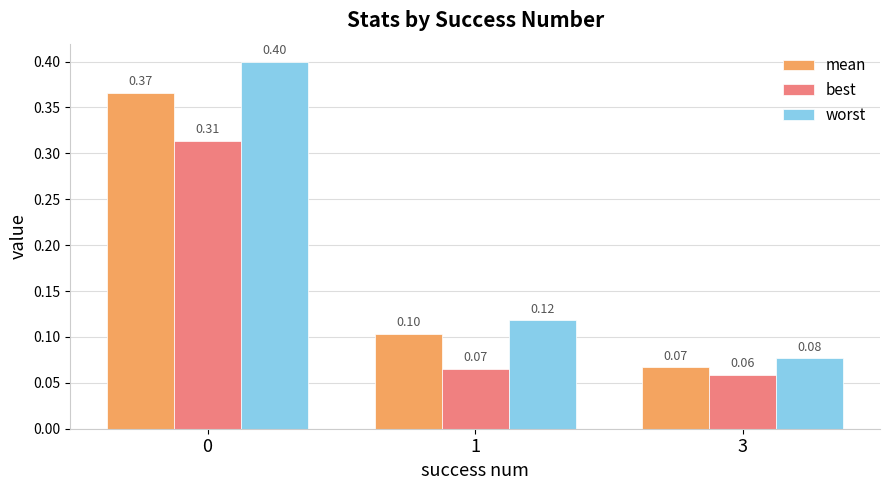

Rank the series by their maximum value, from lowest to highest.

best, mean, worst